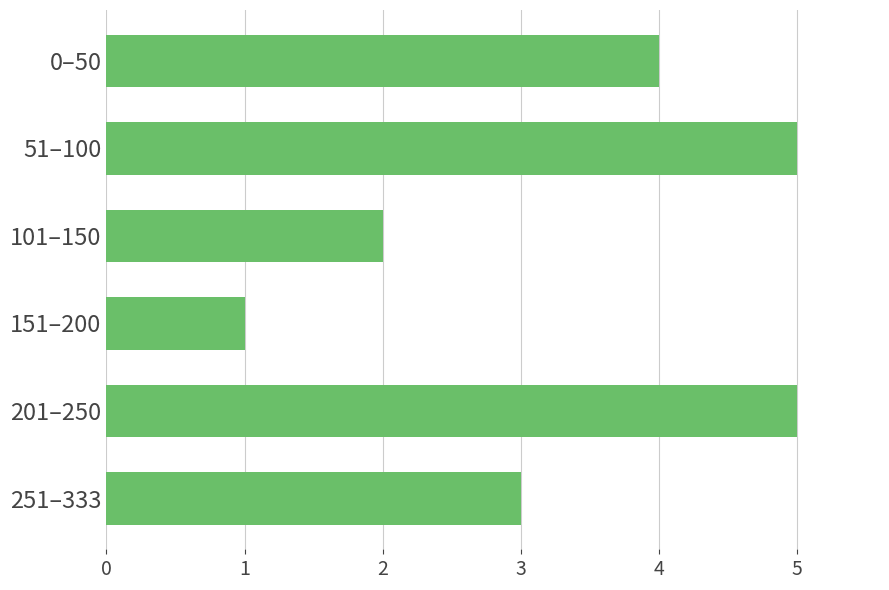

Reading bottom to top, transcribe all the data shown in this chart.

251–333=3	201–250=5	151–200=1	101–150=2	51–100=5	0–50=4